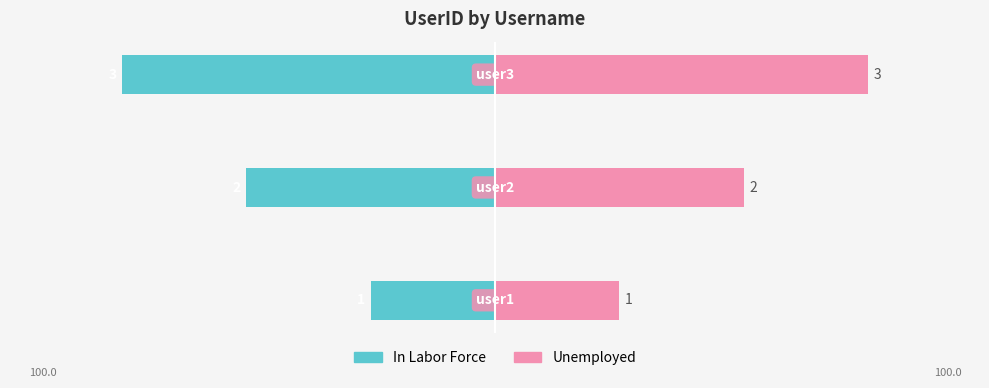

Rank the series by their maximum value, from highest to lowest.

Unemployed, In Labor Force